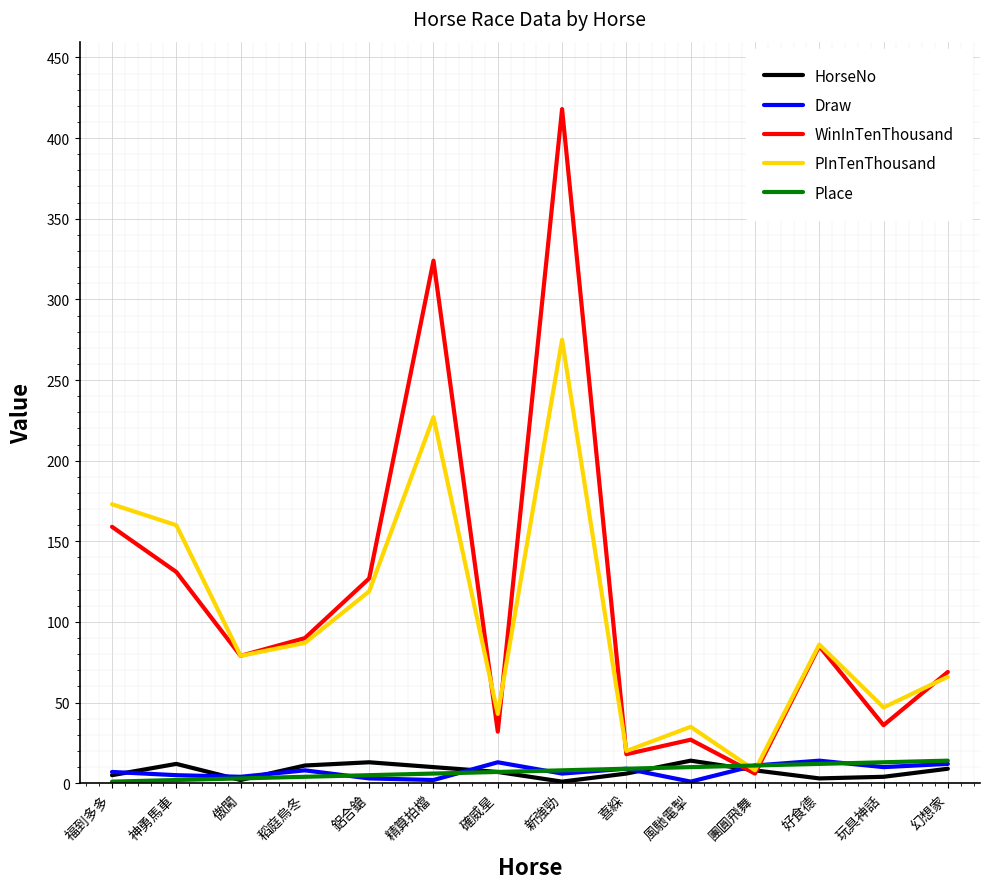

Between 神勇馬車 and 稻庭烏冬, which series saw the biggest shift?

PInTenThousand